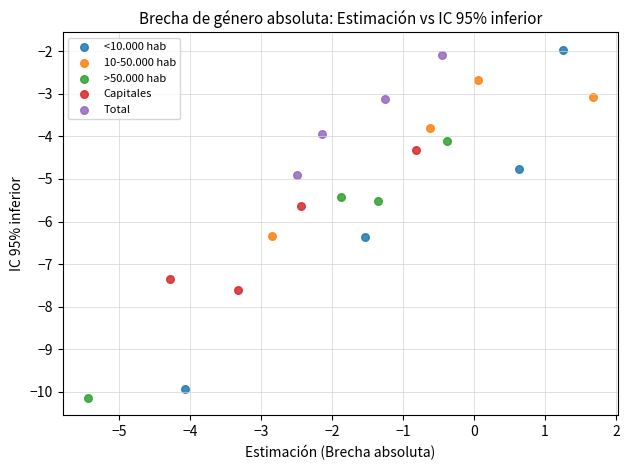

Which series has the largest Y range (max minus min)?

<10.000 hab